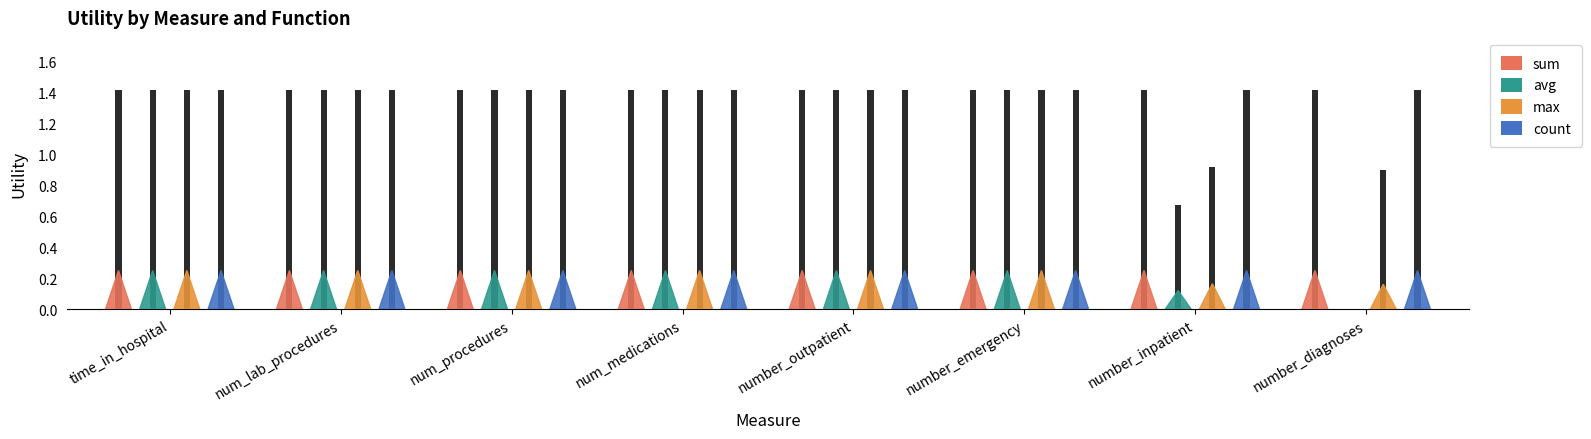

At which category is the sum across all series the highest?

time_in_hospital